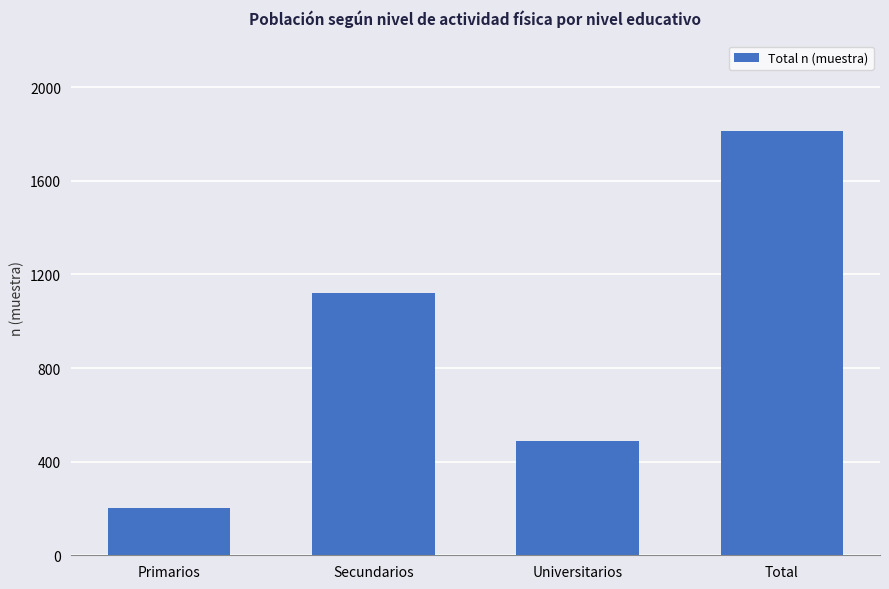

What is the minimum value shown in the chart?

204